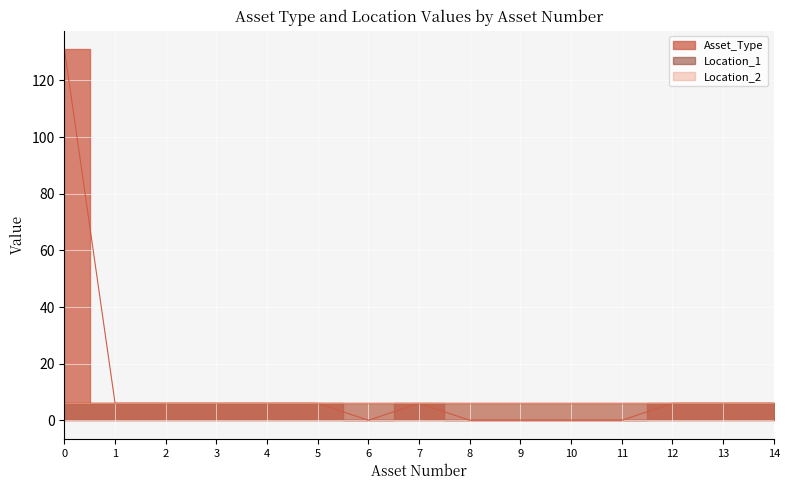

True or false: Location_1 has more than 0 points higher than both neighbors.

False